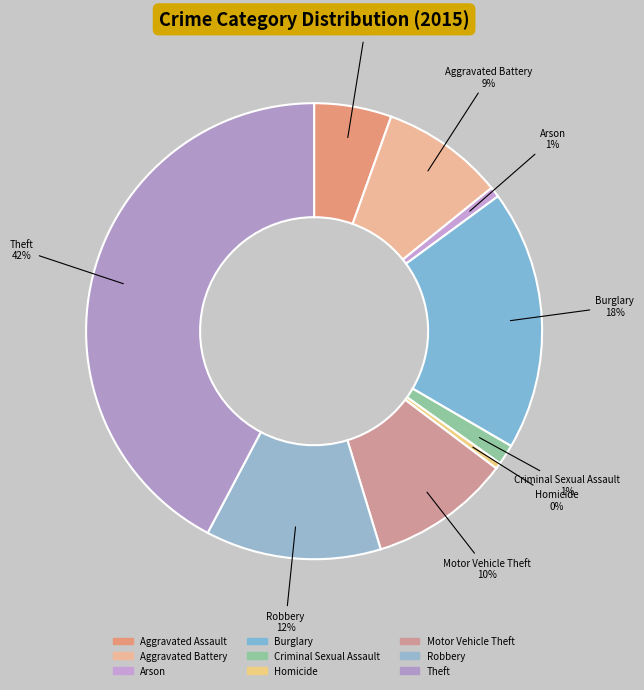

To the nearest percent, what is the combined percentage of Robbery and Burglary?

31%